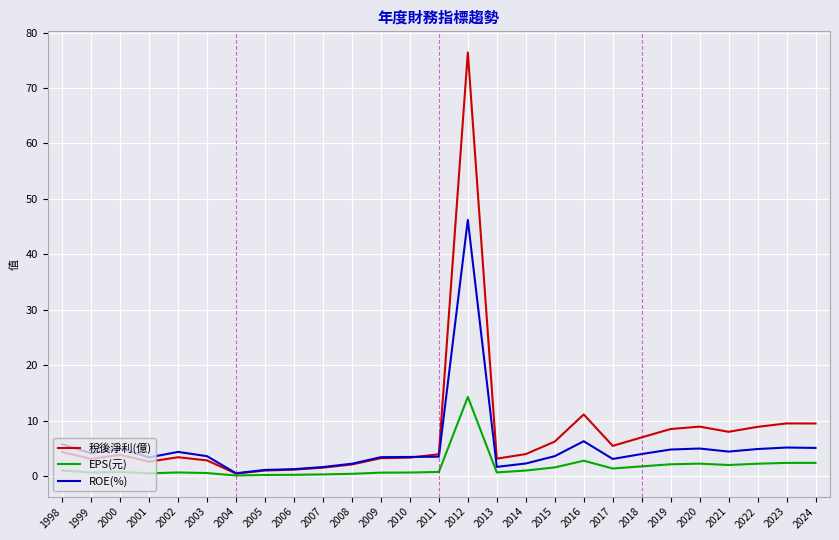

True or false: EPS(元) has a value of 1.0 at 1998.

True